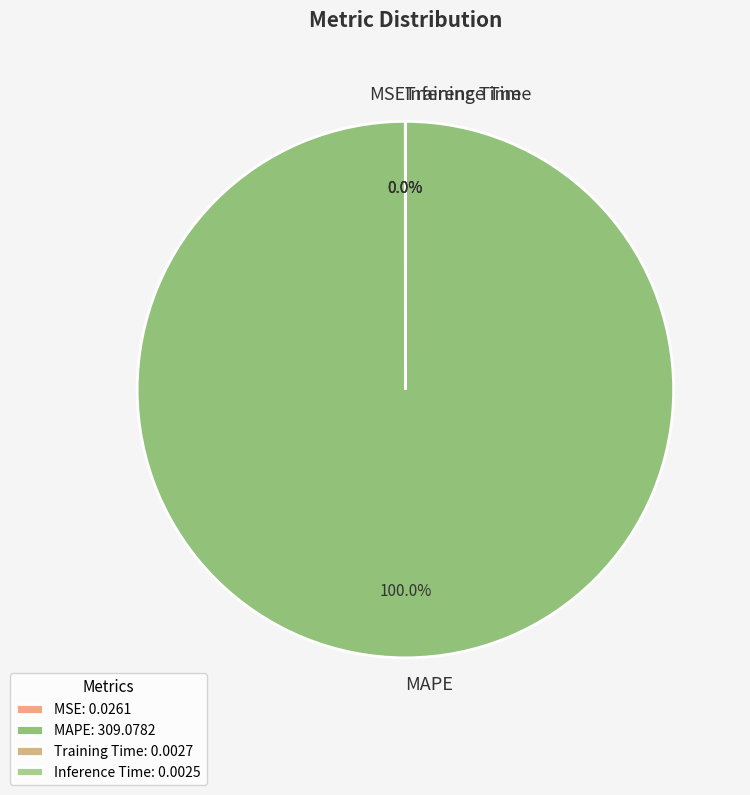

The MAPE slice represents 100% of the pie. True or false?

True